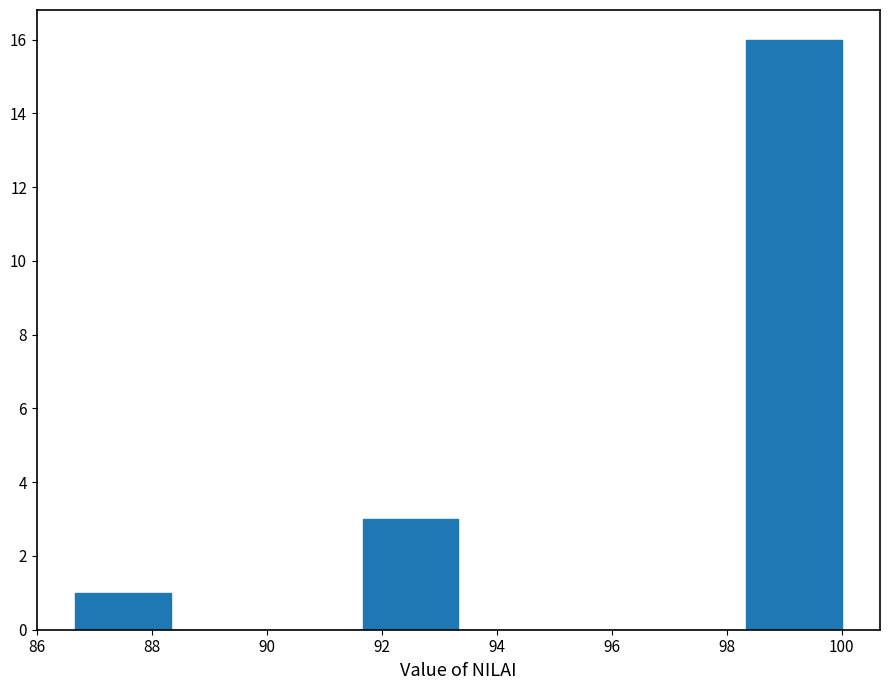

Over which range of the x-axis is the bar tallest?

98.4 to 100.0